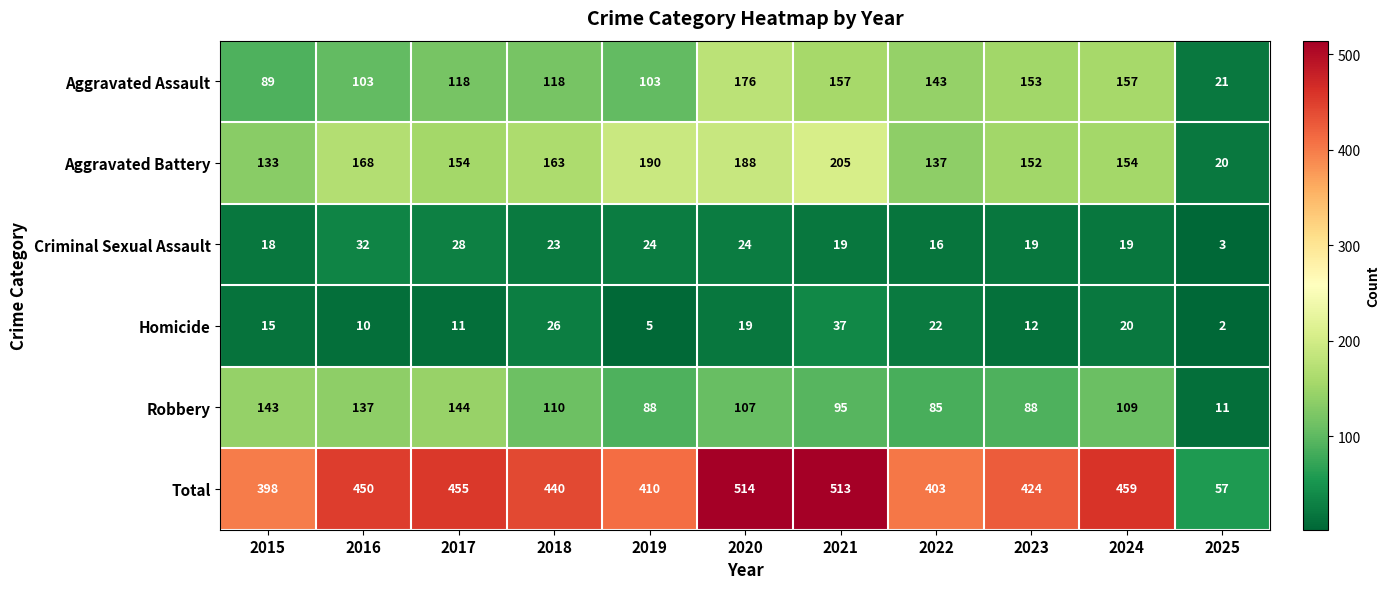

What is the average value of the Aggravated Battery series?

151